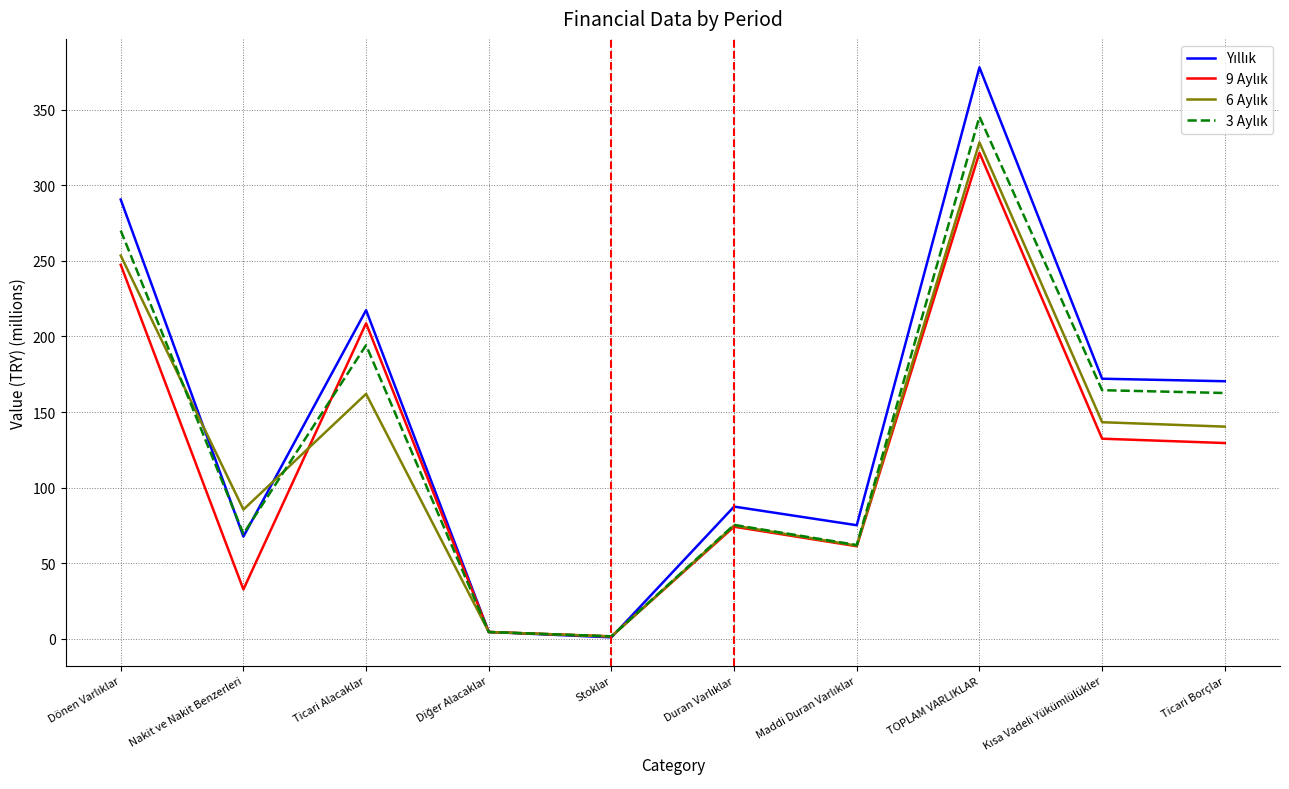

What is the greatest value displayed?

378.1